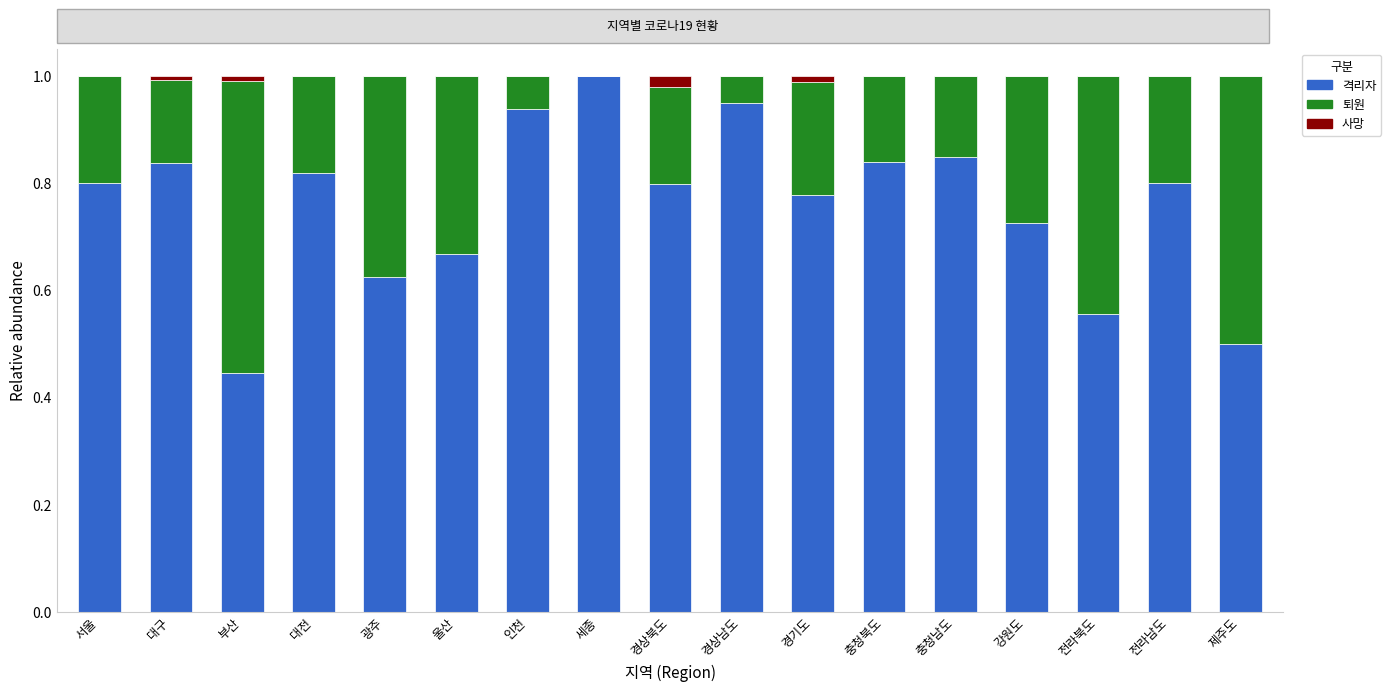

True or false: 격리자 has a value of 1.4 at 인천.

False